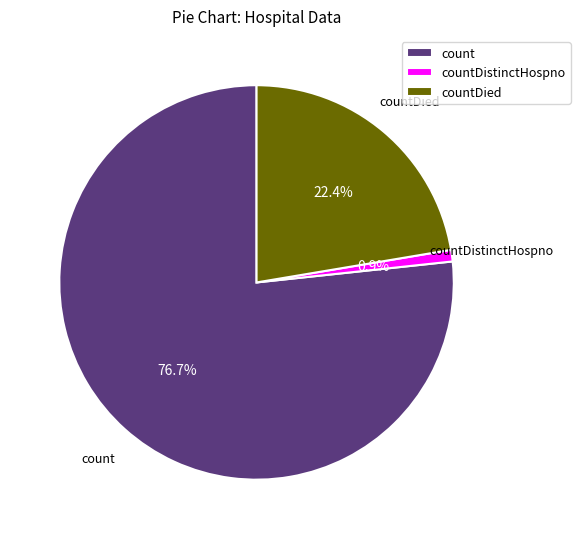

To the nearest percent, what is the average slice percentage?

33%